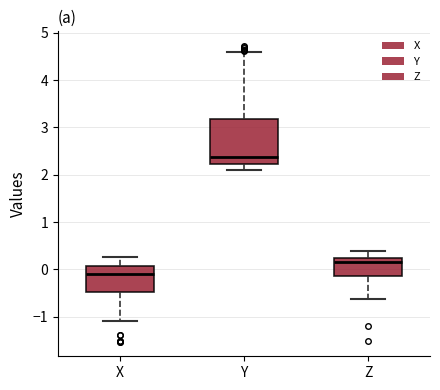

Where does the lower whisker of the box for Y end on the y-axis? The values are not printed on the chart, so give them approximately, as read against the axis.

2.1